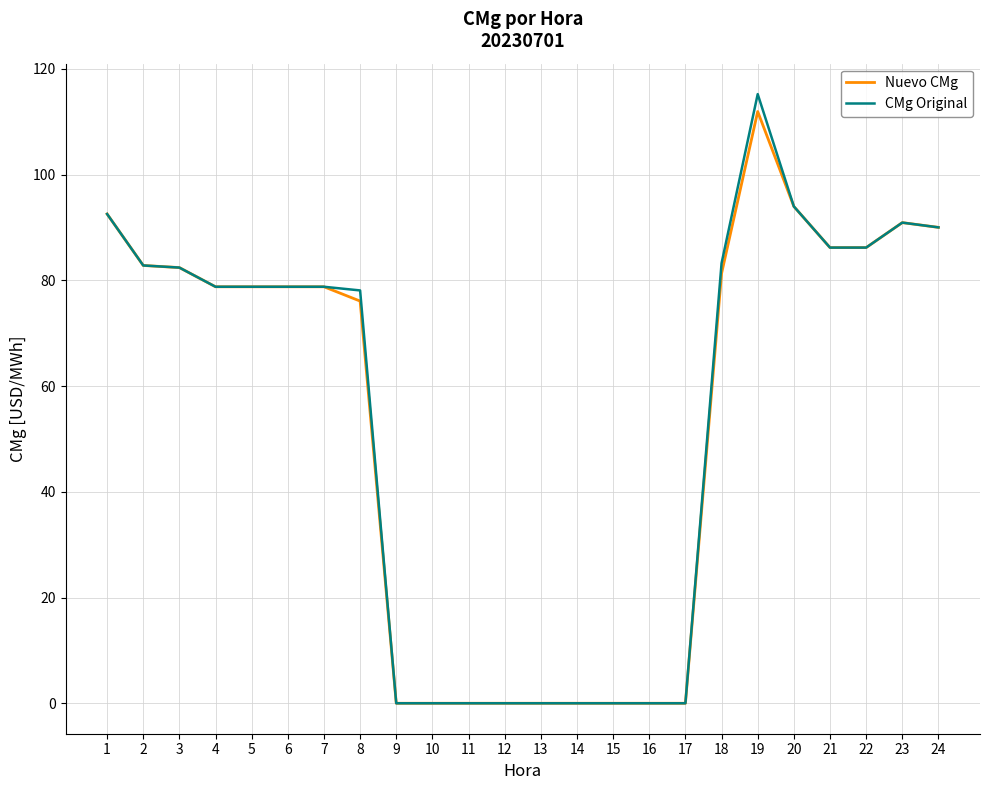

True or false: Nuevo CMg has a value of 86.2 at 22.

True